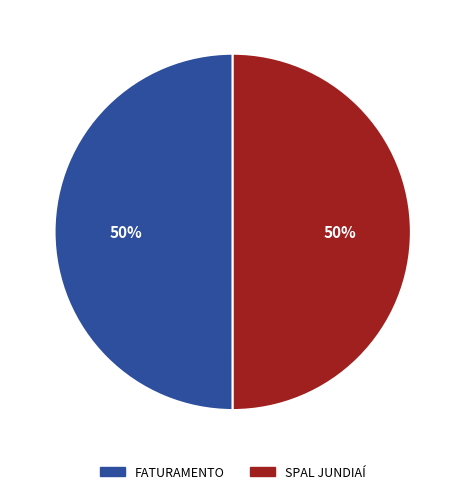

To the nearest percent, what is the average slice percentage?

50%